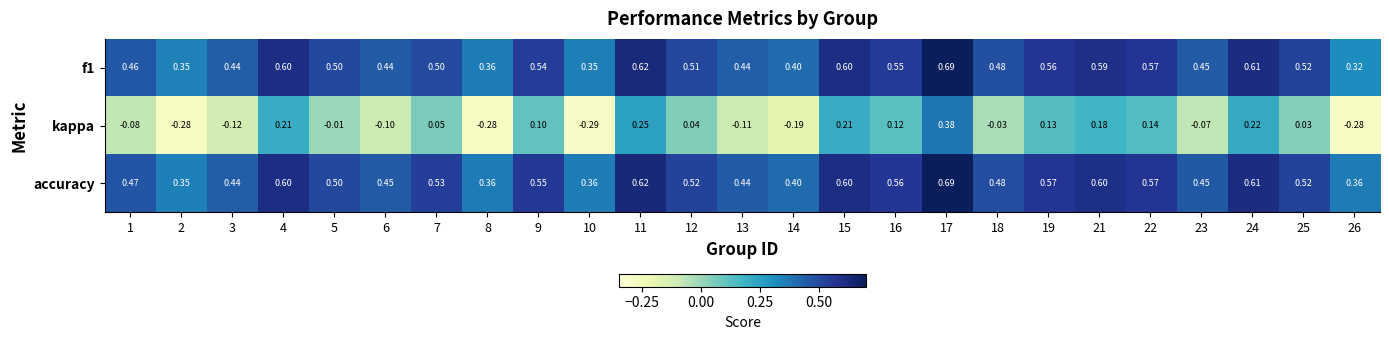

Which series has the largest range (max minus min)?

kappa